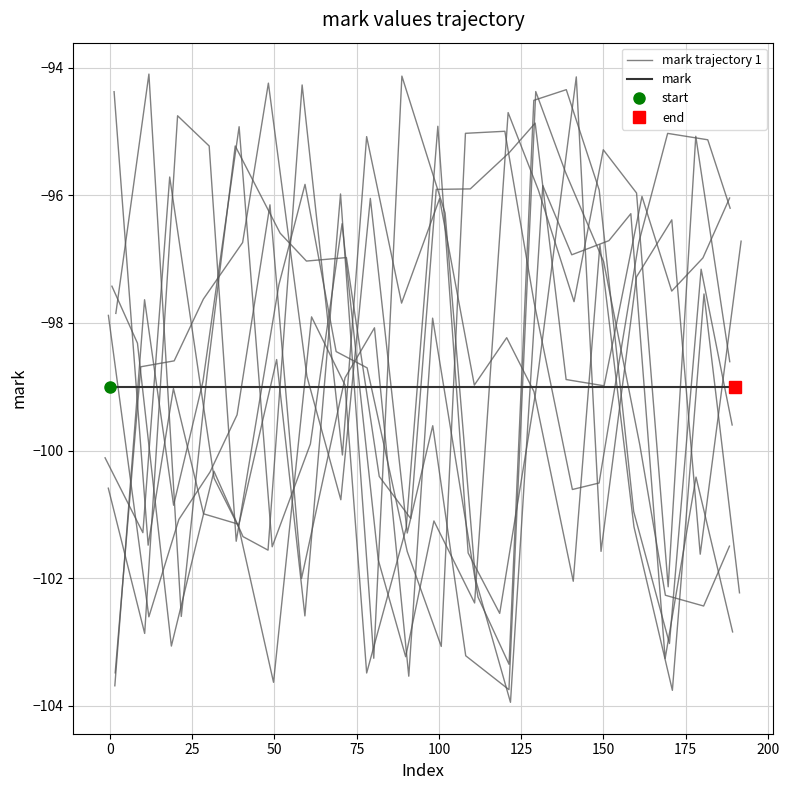

Rank the series by their maximum value, from highest to lowest.

mark trajectory 1, mark